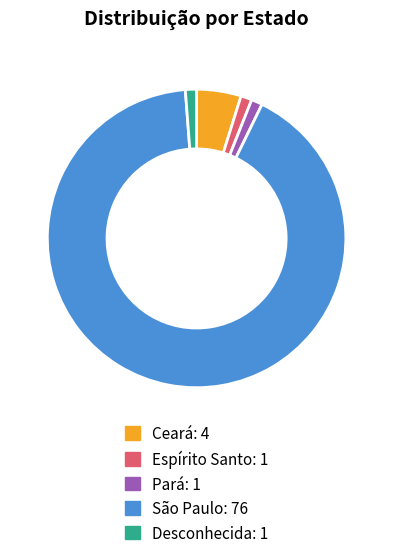

True or false: Ceará accounts for 5% of the total.

True